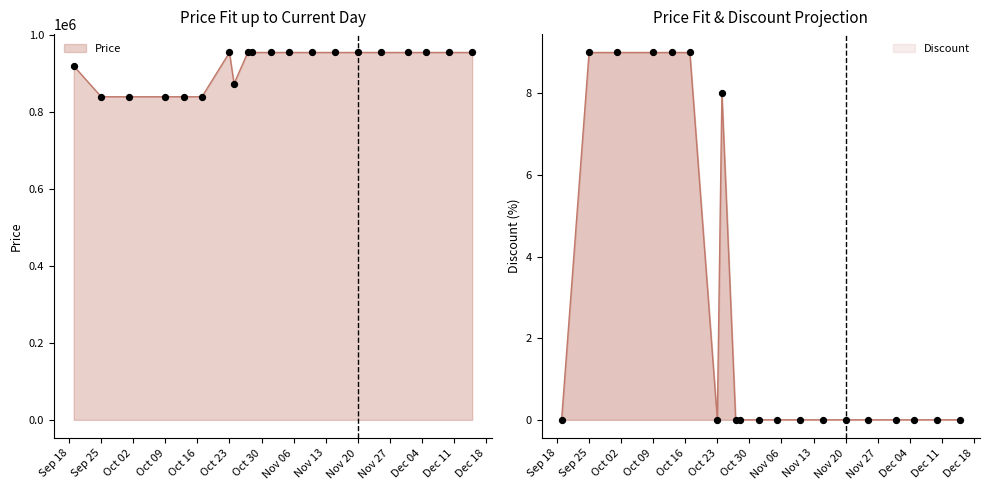

Is the value of Discount at 2023-12-10 greater than the value of Price at 2023-10-09?

No